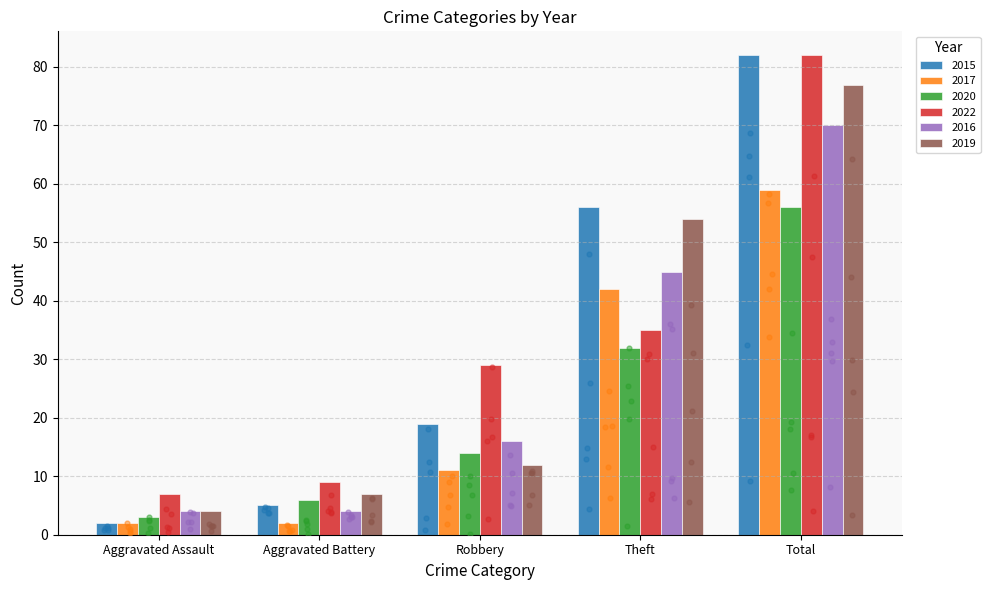

Which series contains the highest Y value?

2015